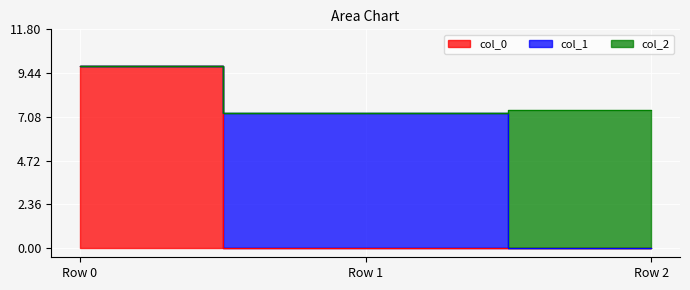

How many values in col_0 are above zero?

1